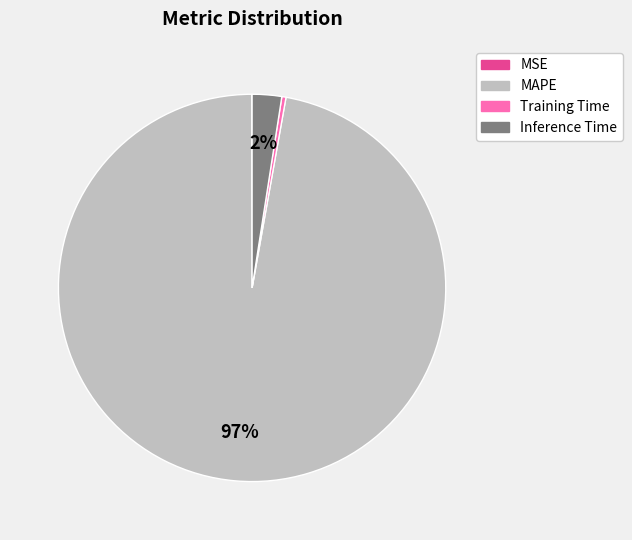

Which has a higher value, Inference Time or Training Time?

Inference Time